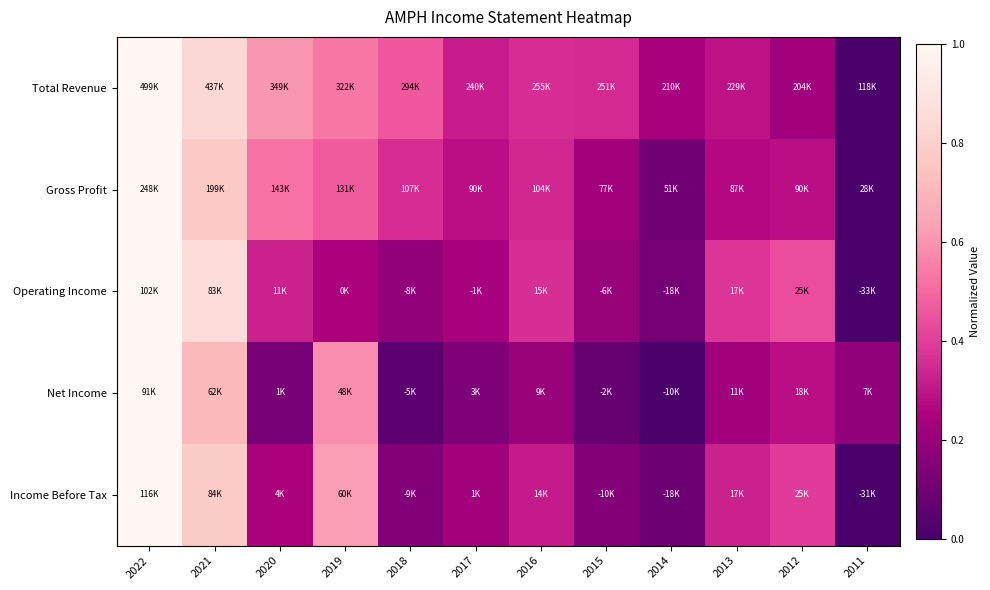

Rank the series at 2013 from lowest to highest value.

Net Income, Gross Profit, Total Revenue, Income Before Tax, Operating Income